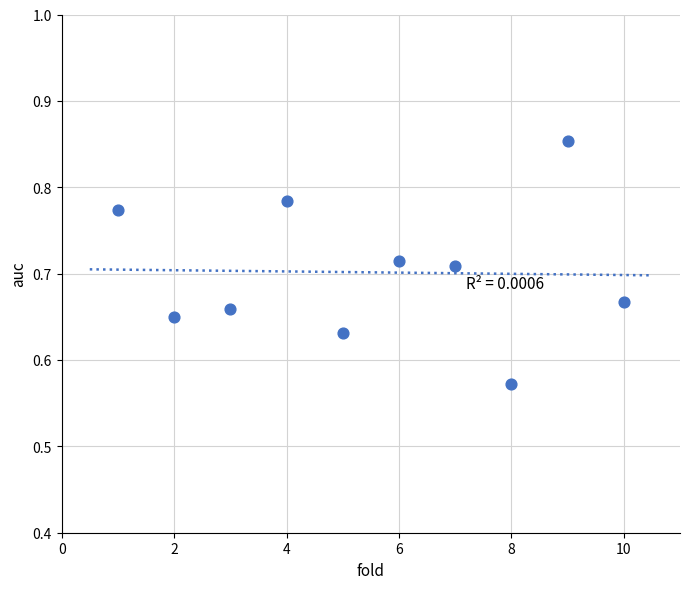

What is the average X value?

5.5